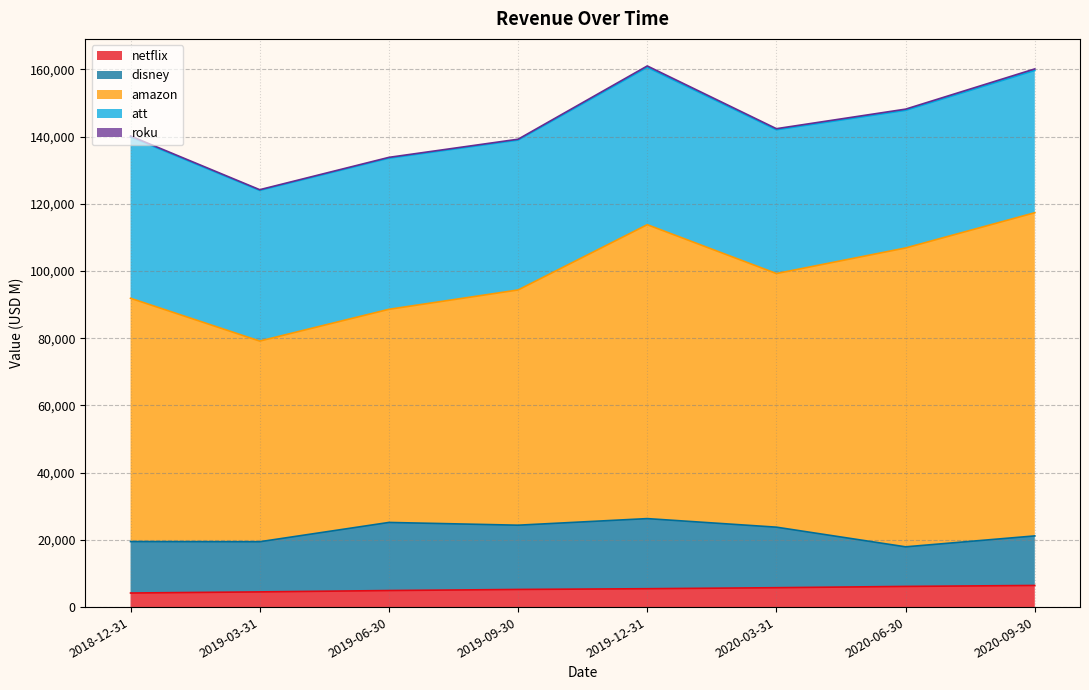

Which series changed the most between 2019-06-30 and 2020-03-31?

amazon